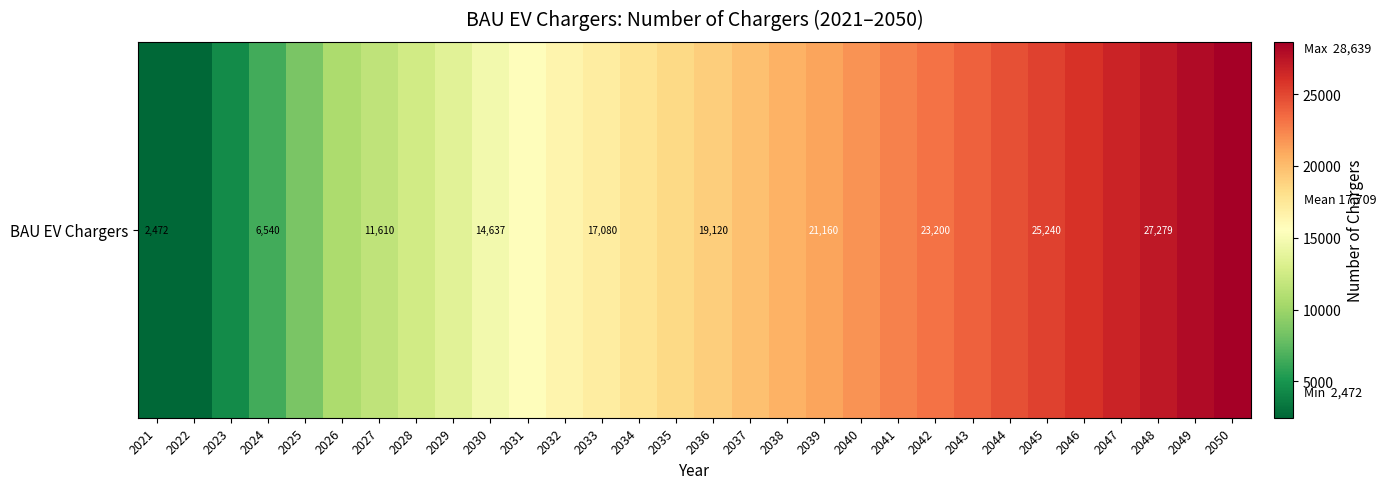

What is the change in value from 2023 to 2035?

+13926.9